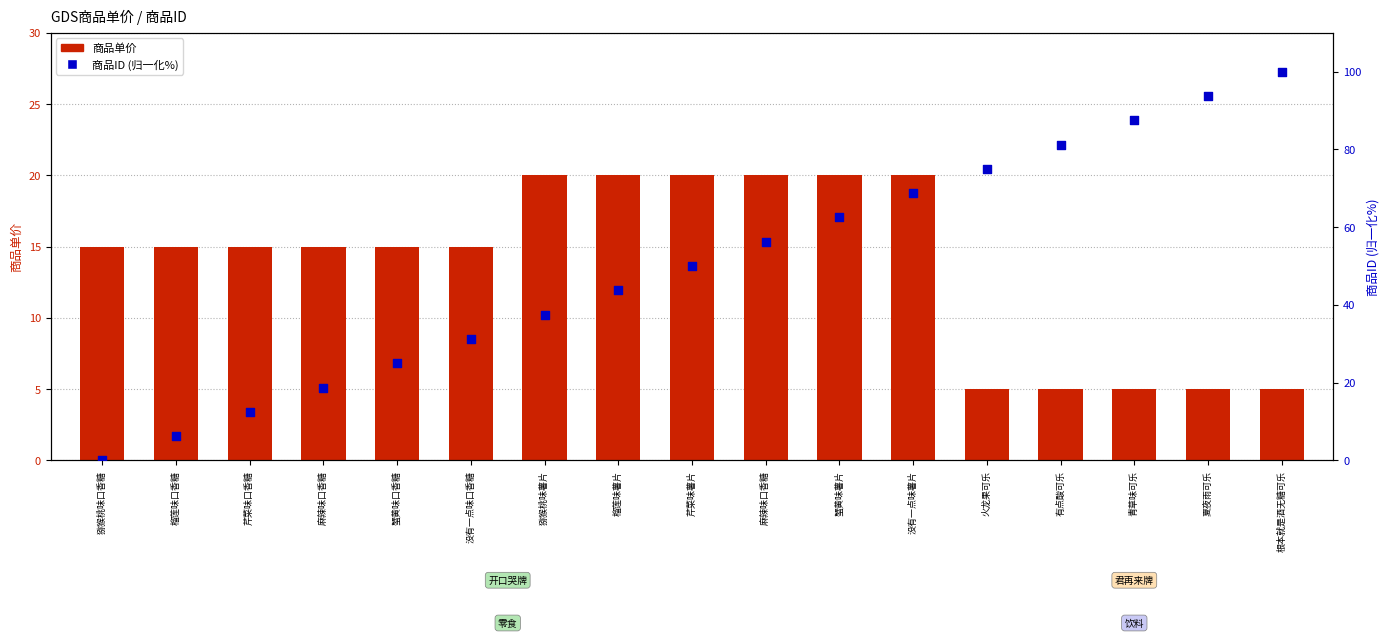

Is the value of 商品单价 at 蟹黄味薯片 greater than the value of 商品ID (归一化%) at 猕猴桃味口香糖?

Yes